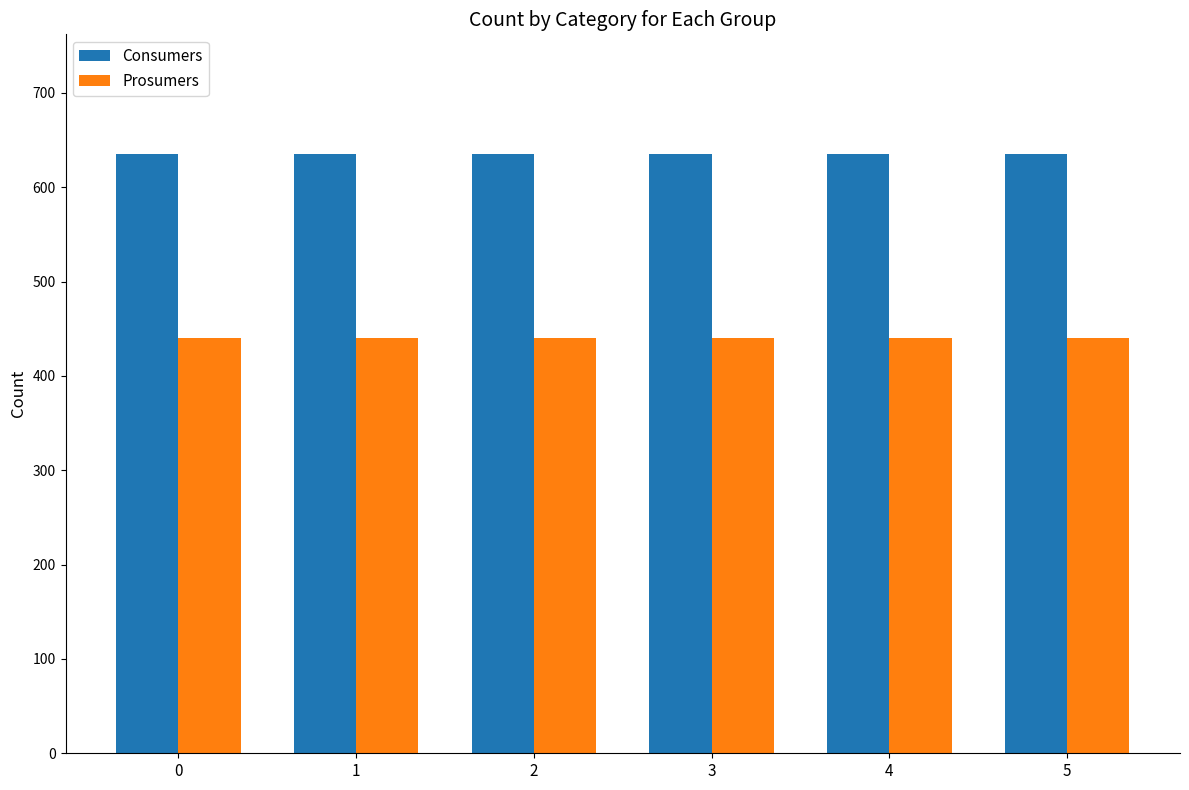

Reading right to left, what are all the values shown in this chart?

Consumers: 5=635	4=635	3=635	2=635	1=635	0=635
Prosumers: 5=440	4=440	3=440	2=440	1=440	0=440